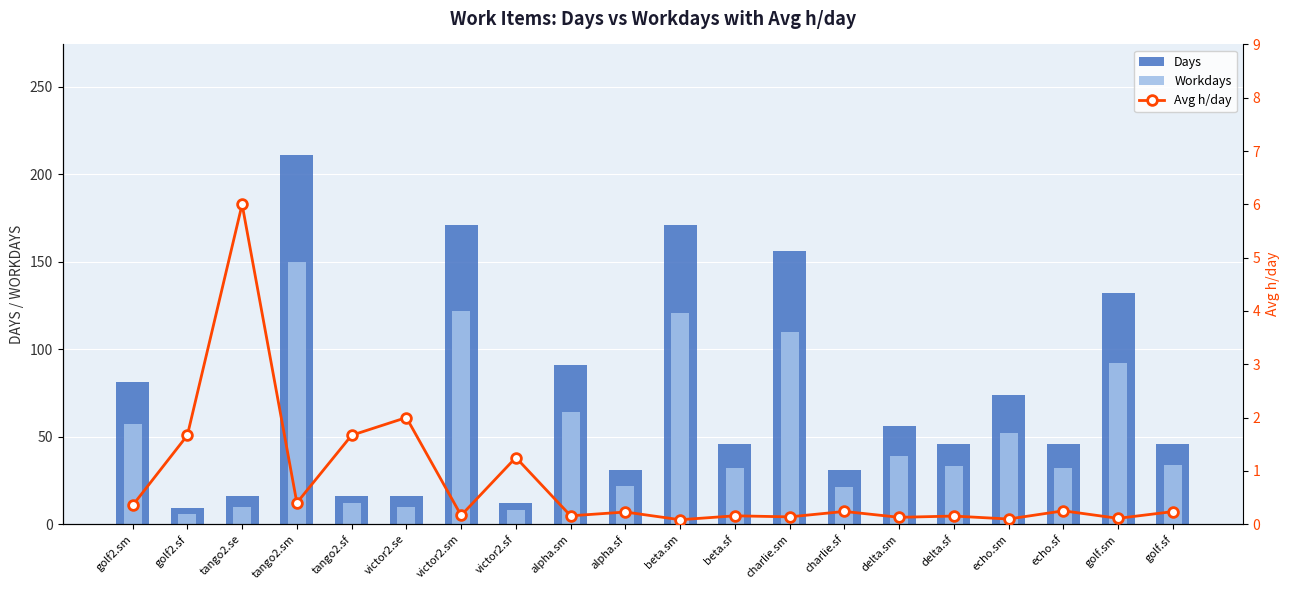

At which label does Days reach its minimum?

golf2.sf